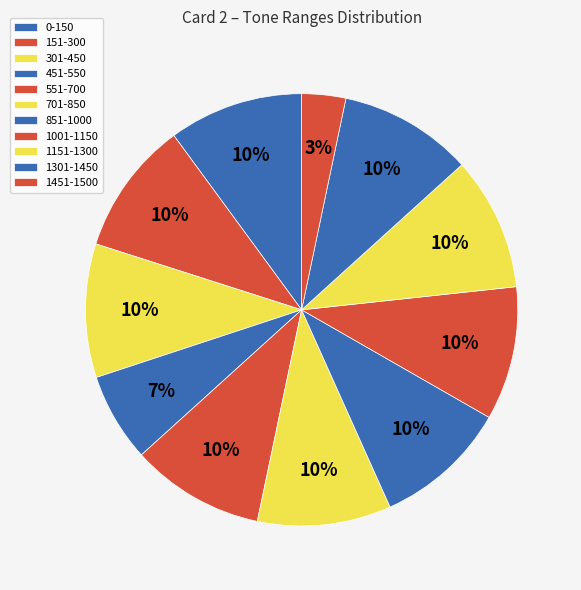

Which slice is the smallest?

1451-1500